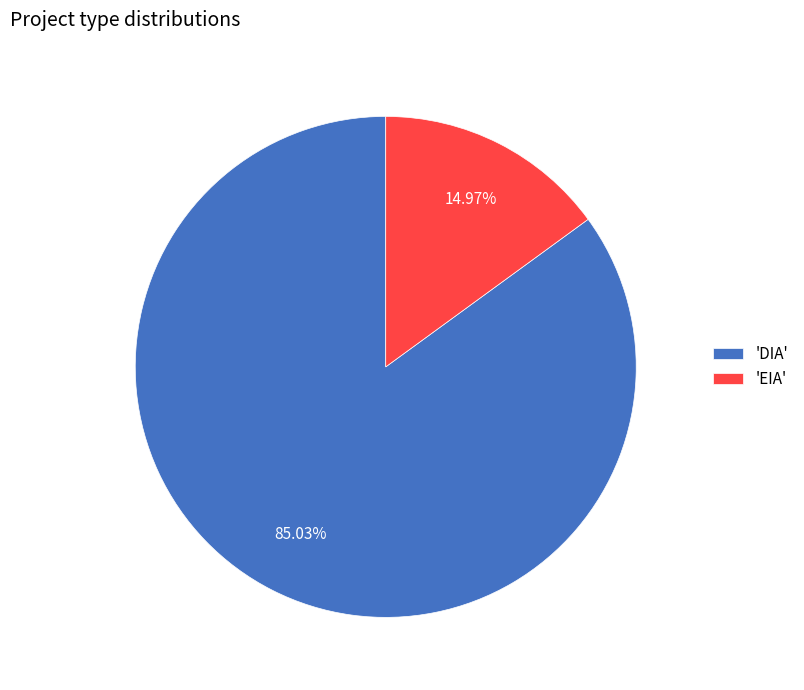

Count the number of slices in the pie.

2